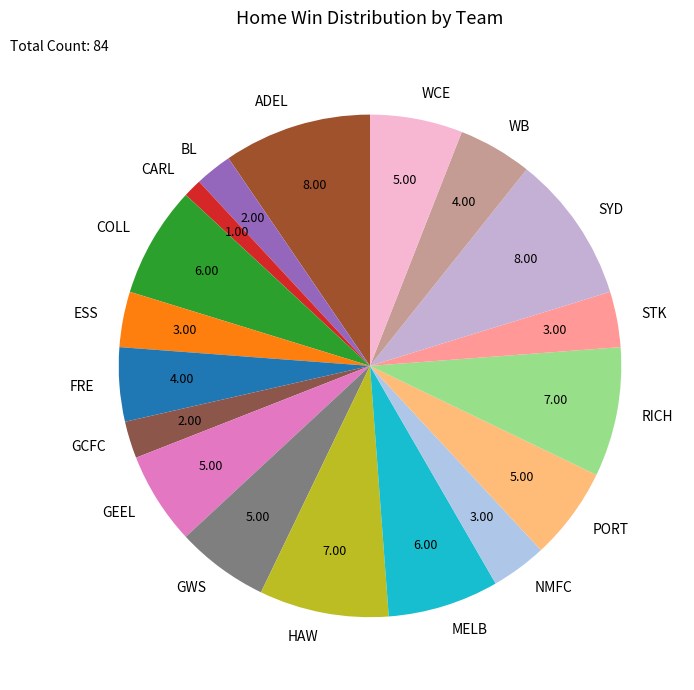

What is the ratio of the value at MELB to the value at WB?

1.5